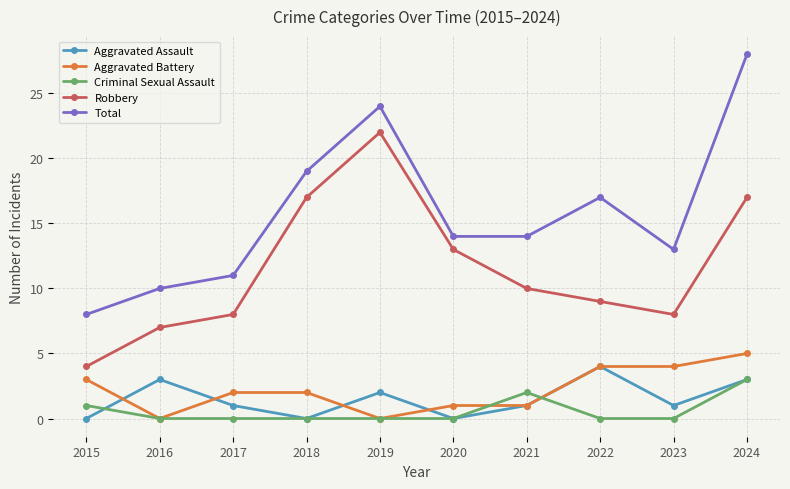

Which series ends up on top after the final intersection of Aggravated Battery and Criminal Sexual Assault?

Aggravated Battery